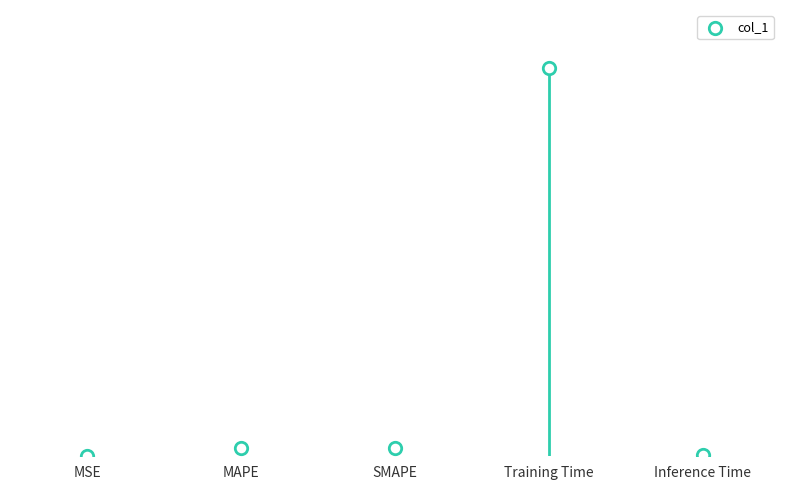

Which has a higher value, MAPE or SMAPE?

SMAPE